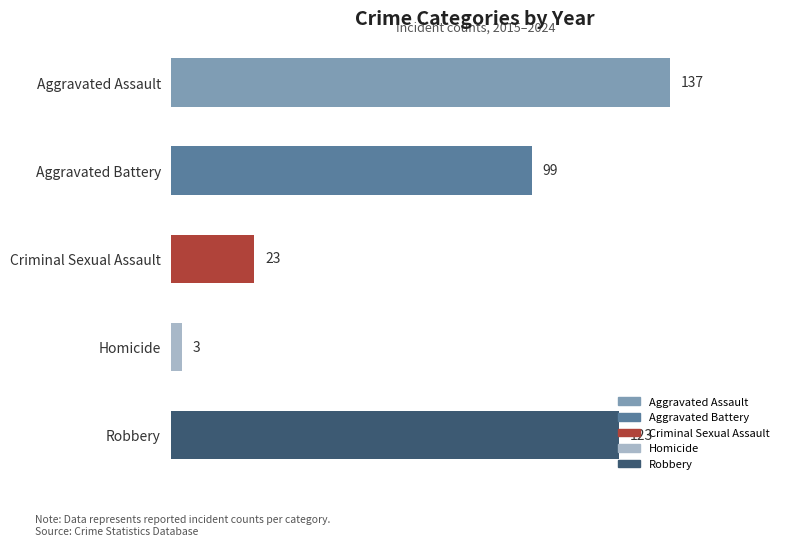

True or false: the data shows 8 at Criminal Sexual Assault.

False